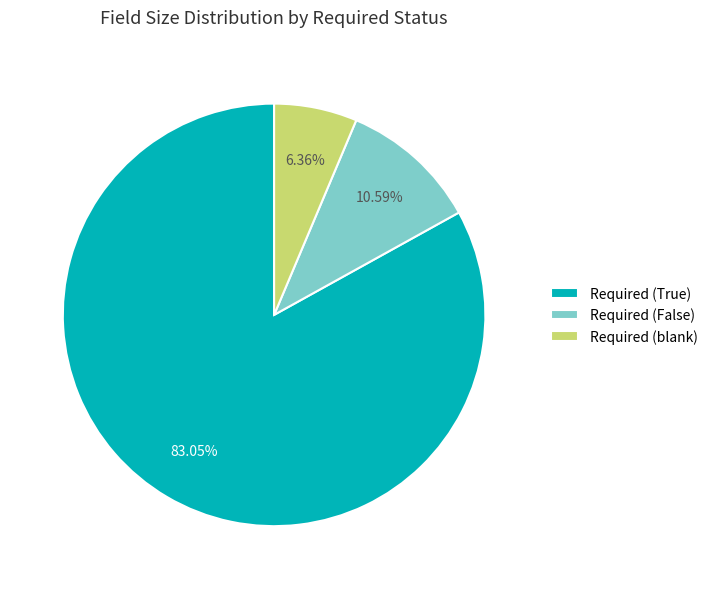

Does any single category account for the majority?

Yes